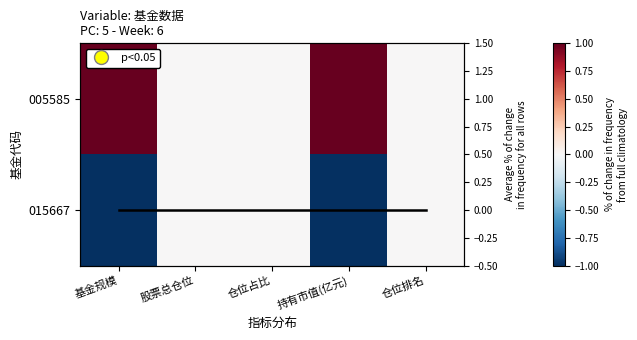

The value of 005585 at 仓位占比 is 0.4. True or false?

False